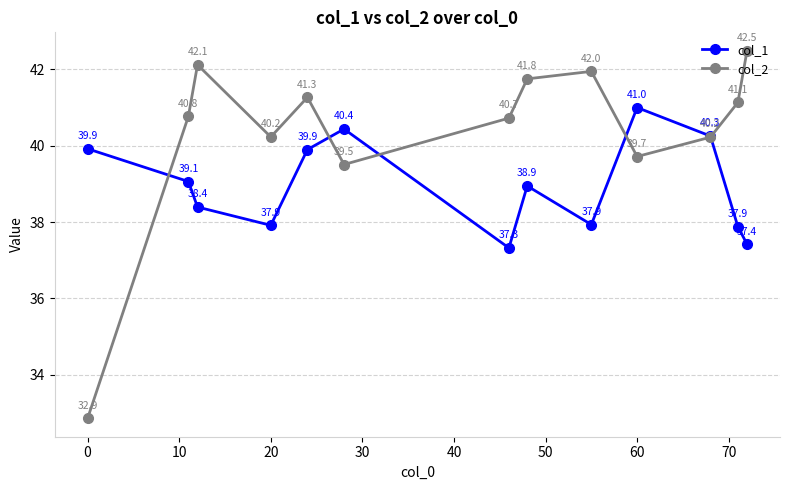

At how many categories does at least one series exceed 38?

13